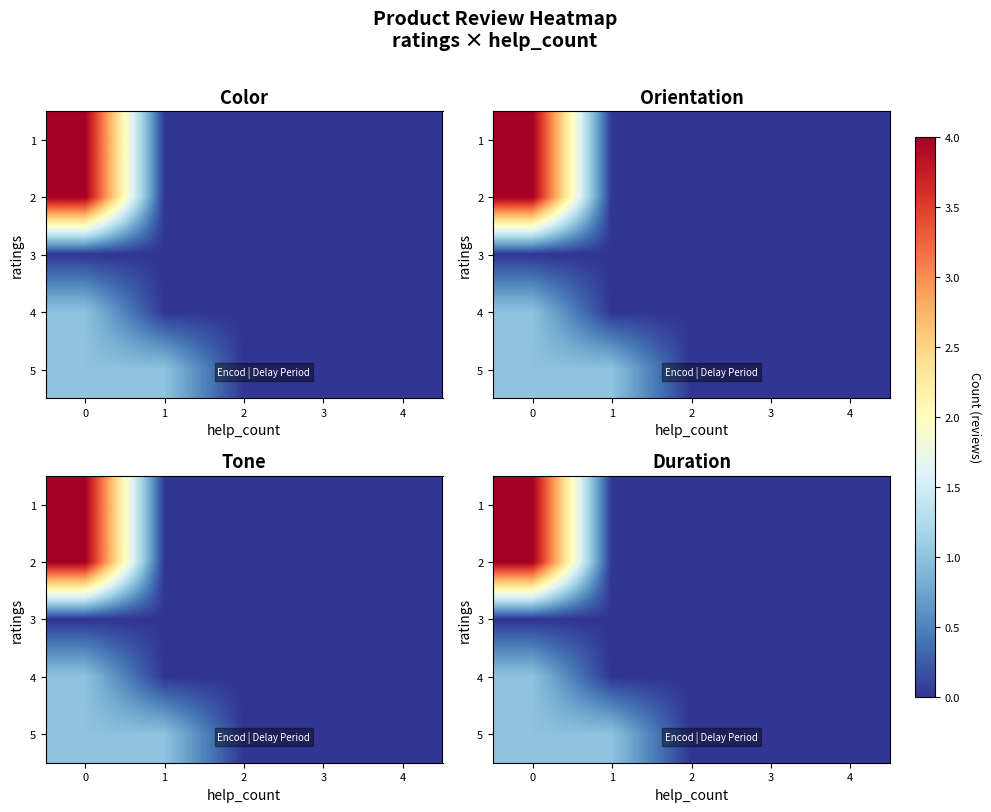

Between 1 and 3, which is larger?

1